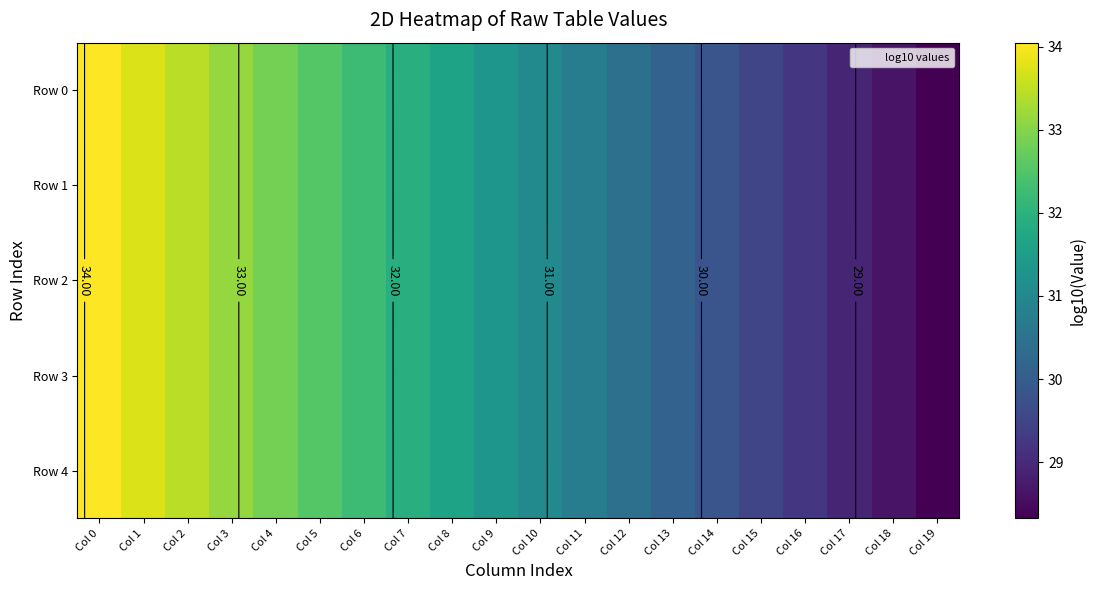

Which series has the widest spread of values?

Row 0